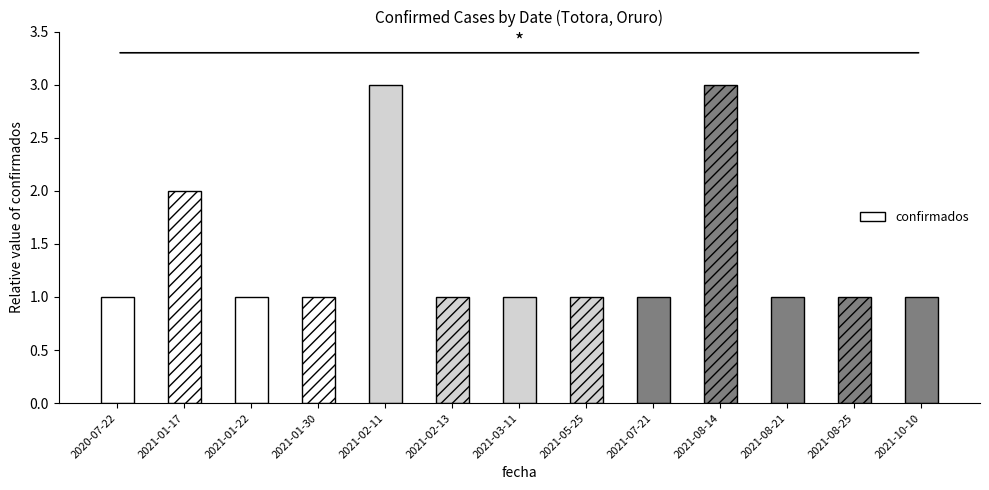

What is the greatest value displayed?

3